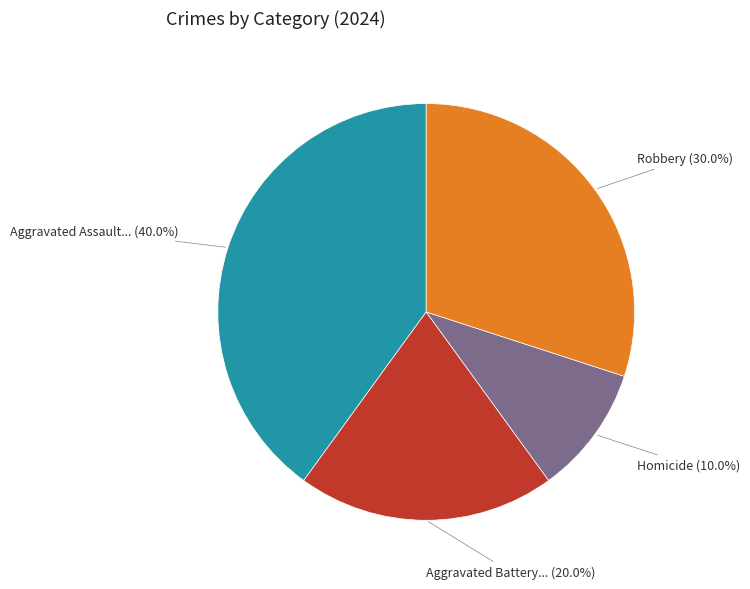

Does any single category account for the majority?

No